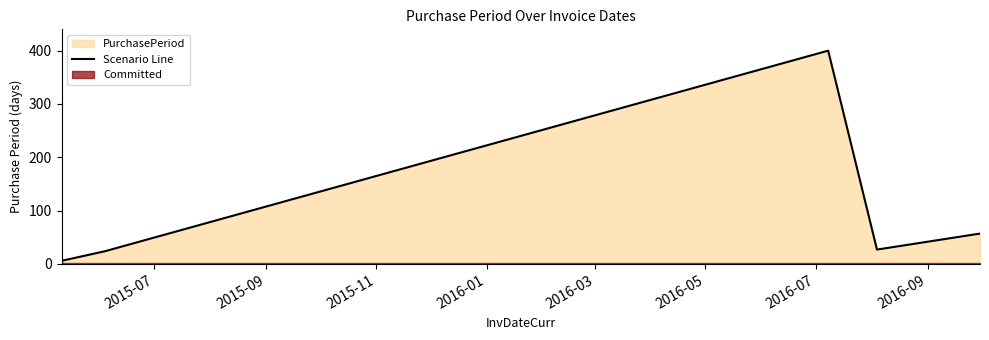

How many interior local valleys (lower than both neighbors) does the data have?

1